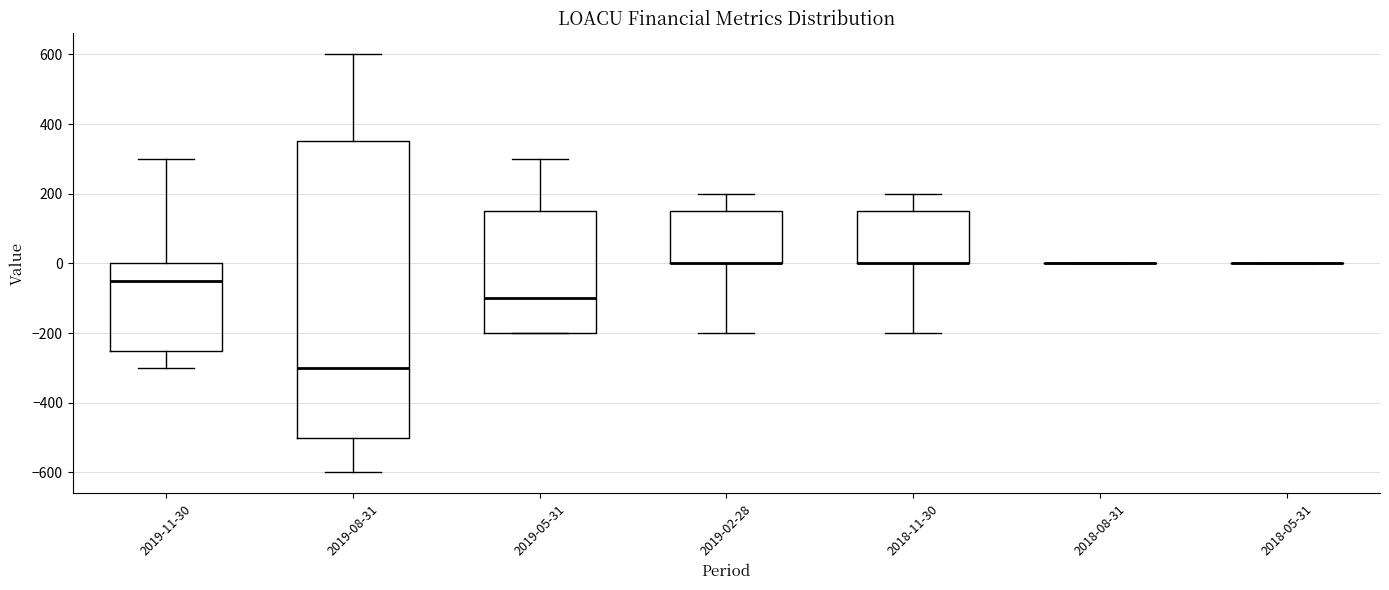

Which box is the tallest, from its lower edge to its upper edge?

2019-08-31